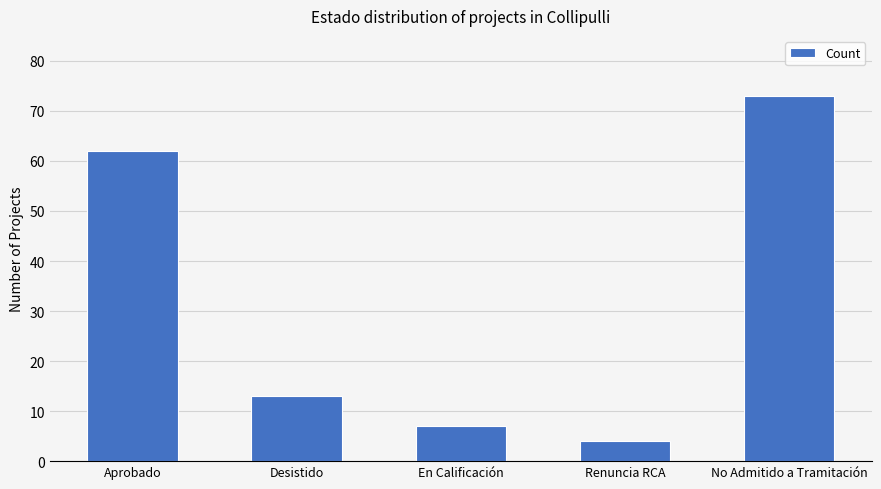

List the labels in order of value, largest first.

No Admitido a Tramitación, Aprobado, Desistido, En Calificación, Renuncia RCA